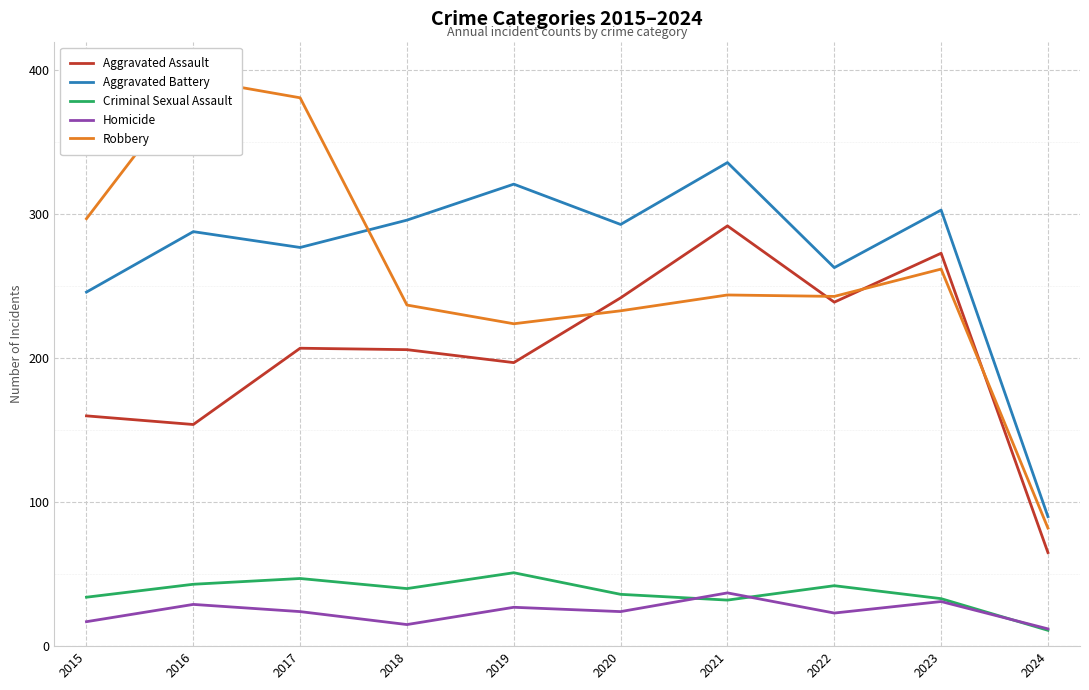

What is the value of the Homicide point at the 7th from the left?

37